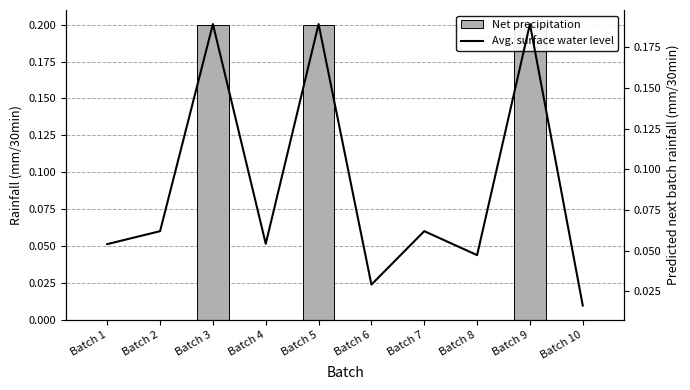

Which series has the largest range (max minus min)?

Net precipitation